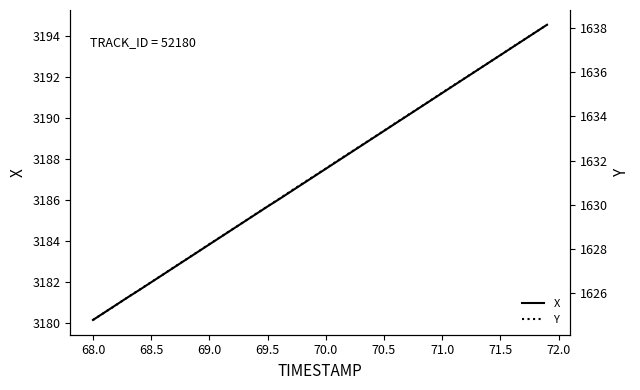

True or false: X and Y intersect in this chart.

False